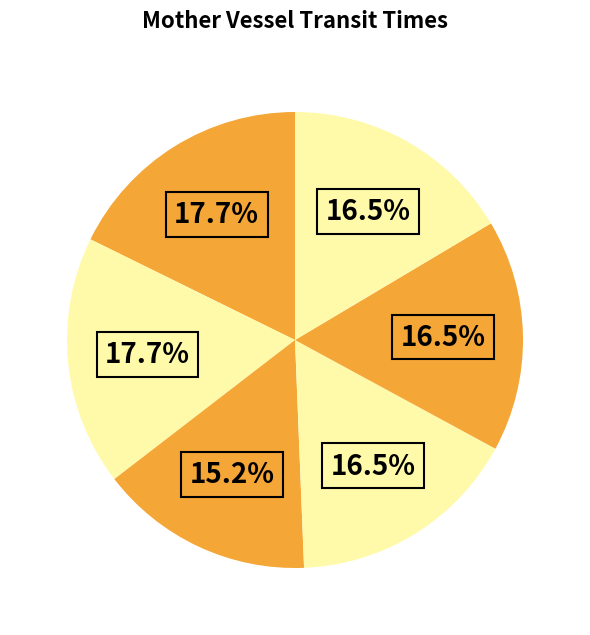

Count the number of slices in the pie.

6